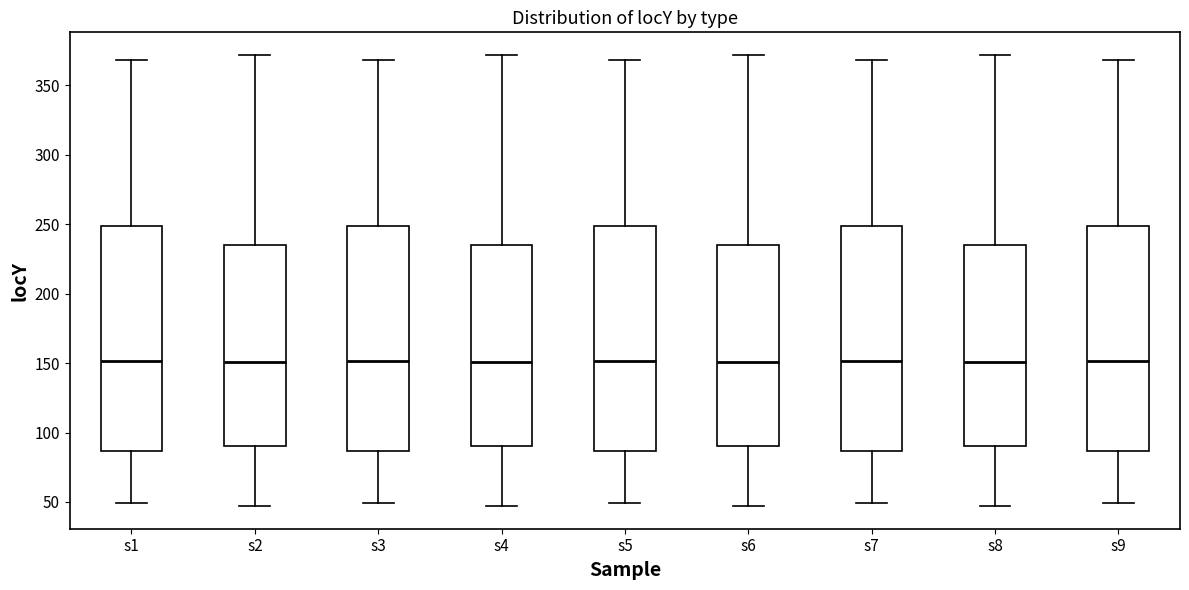

Reading left to right, read every box against the y-axis: the position of its median line, the range the box covers, and the ends of its whiskers. The values are not printed on the chart, so give them approximately, as read against the axis.

s1: median 150, box 85 to 250, whiskers 50 to 370
s2: median 150, box 90 to 235, whiskers 45 to 370
s3: median 150, box 85 to 250, whiskers 50 to 370
s4: median 150, box 90 to 235, whiskers 45 to 370
s5: median 150, box 85 to 250, whiskers 50 to 370
s6: median 150, box 90 to 235, whiskers 45 to 370
s7: median 150, box 85 to 250, whiskers 50 to 370
s8: median 150, box 90 to 235, whiskers 45 to 370
s9: median 150, box 85 to 250, whiskers 50 to 370